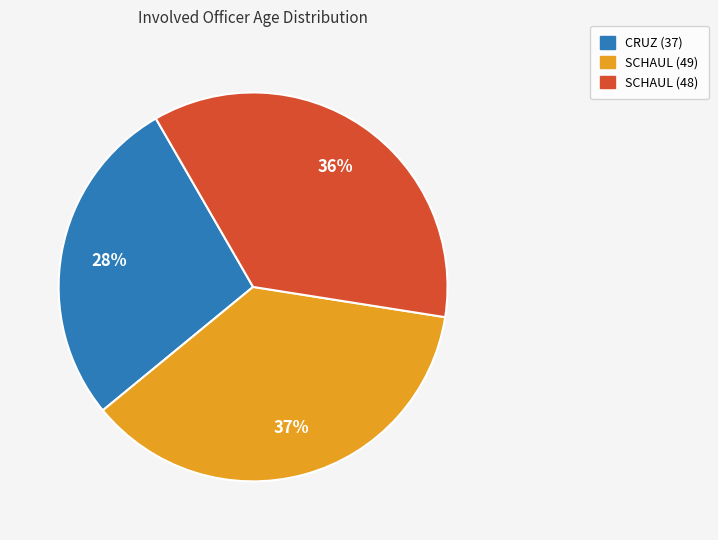

Is it true that SCHAUL (48) is 36% of the pie?

True